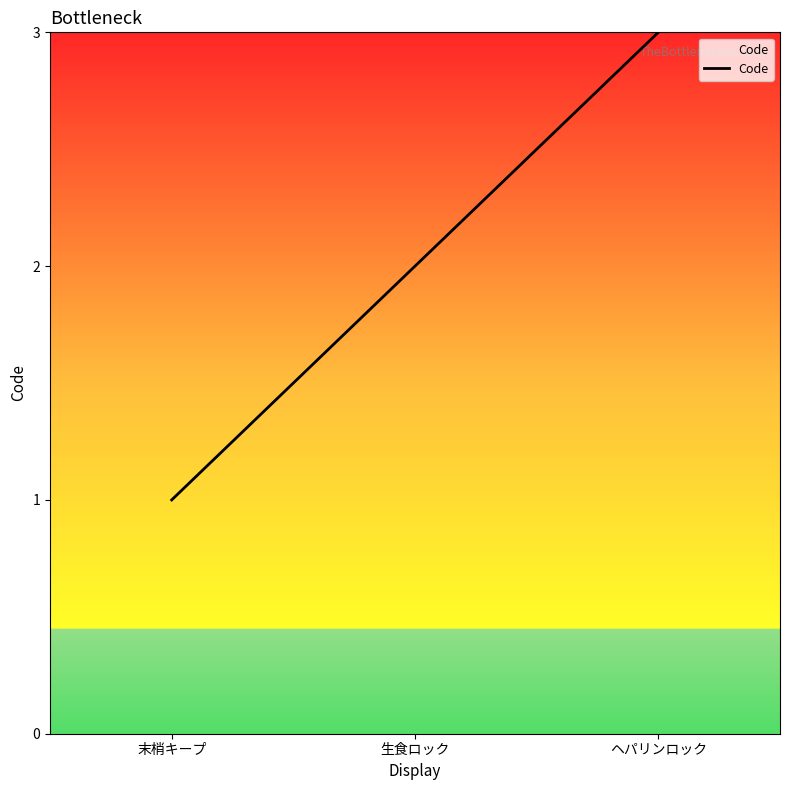

What position from the left is ヘパリンロック?

3